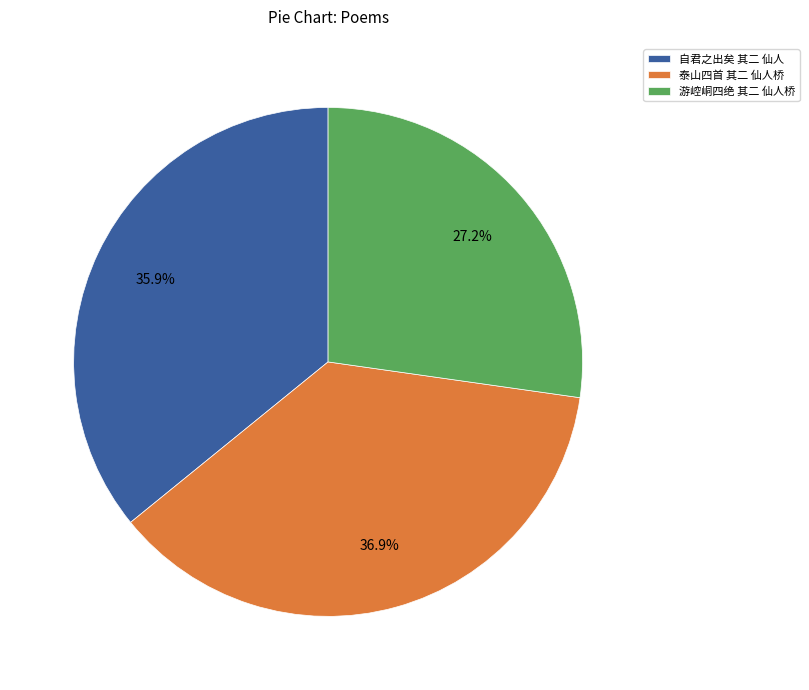

To the nearest percent, what is the difference between the 游崆峒四绝 其二 仙人桥 and 泰山四首 其二 仙人桥 slice percentages?

10%